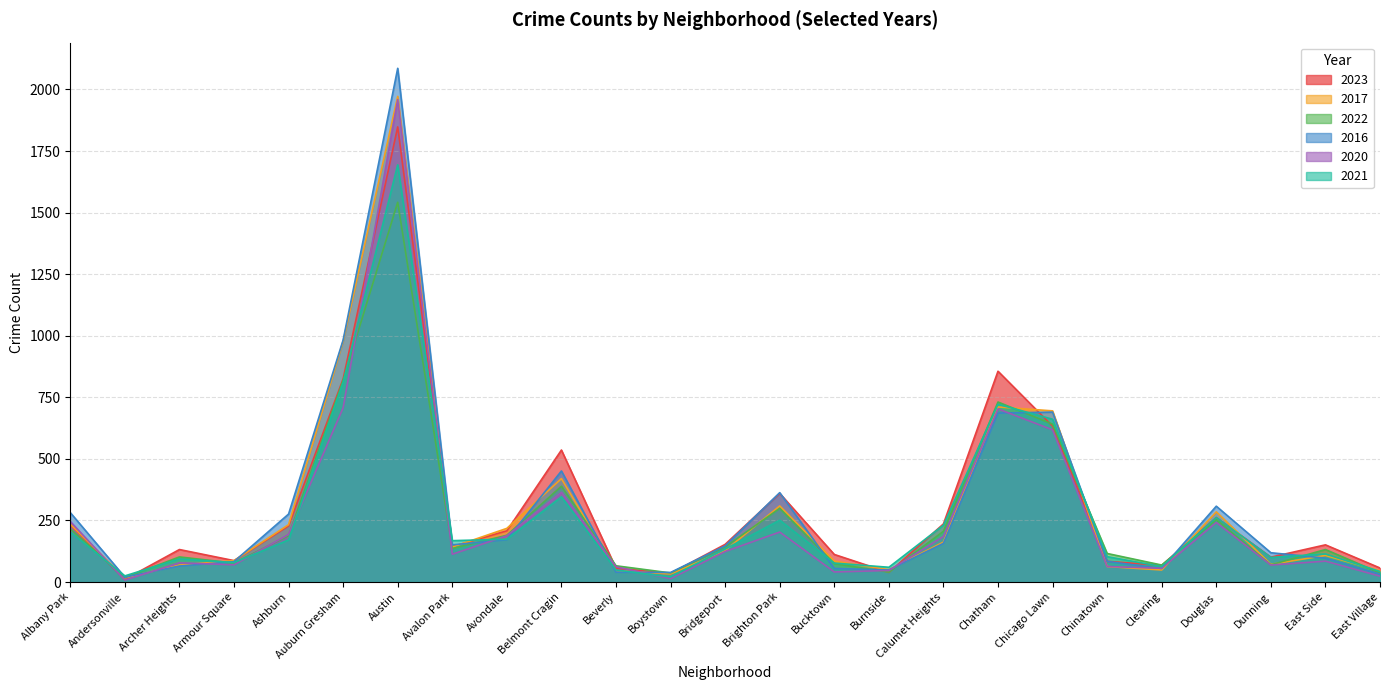

What is the maximum value shown in the chart?

2086